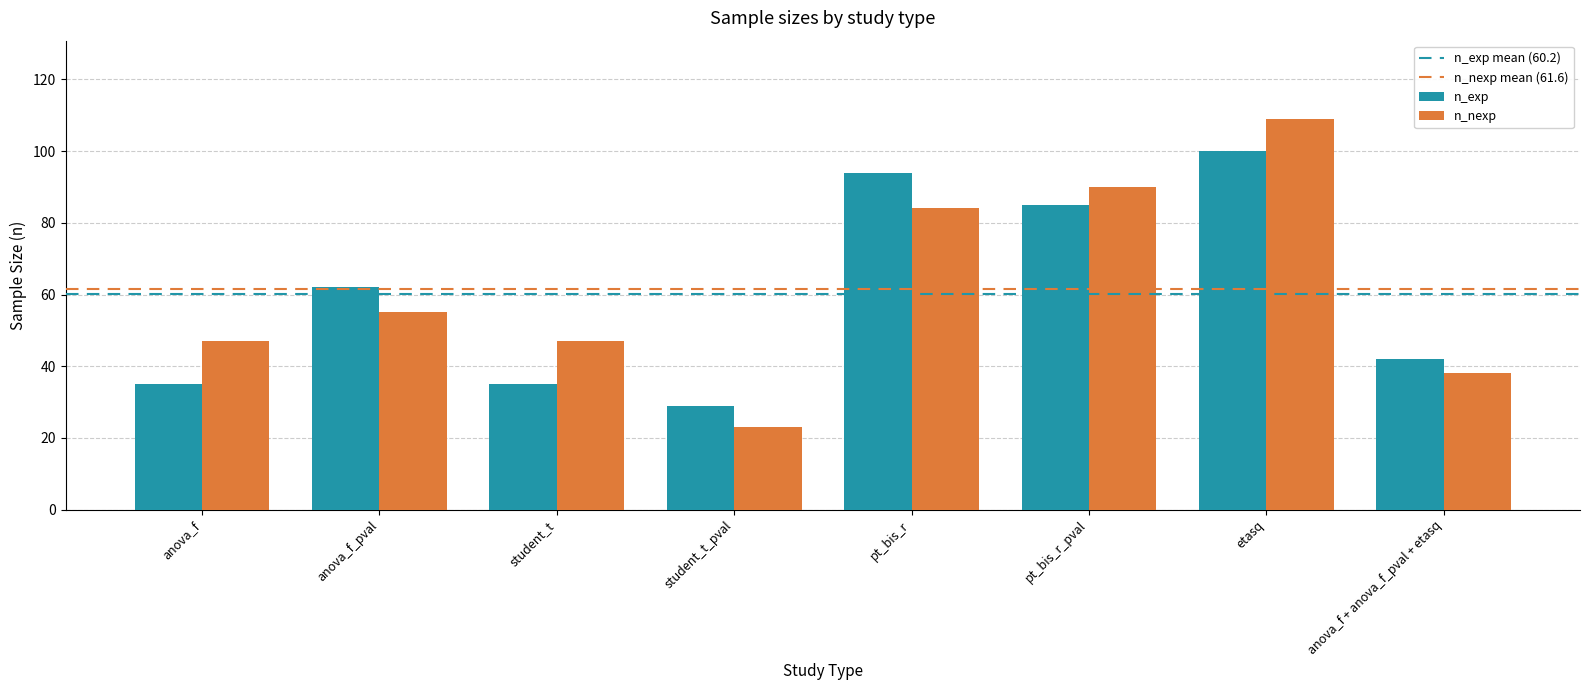

Reading left to right, list all the values displayed in this chart.

n_exp: 35	62	35	29	94	85	100	42
n_nexp: 47	55	47	23	84	90	109	38